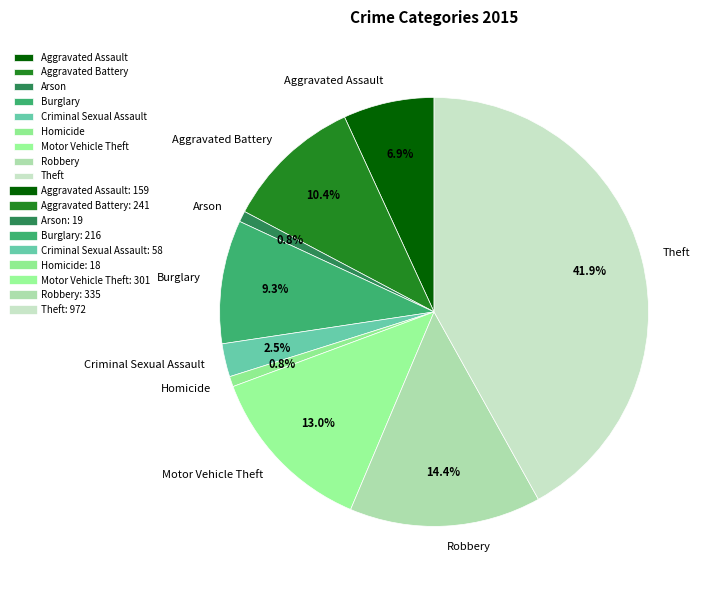

Which has a higher value, Aggravated Assault or Aggravated Battery?

Aggravated Battery